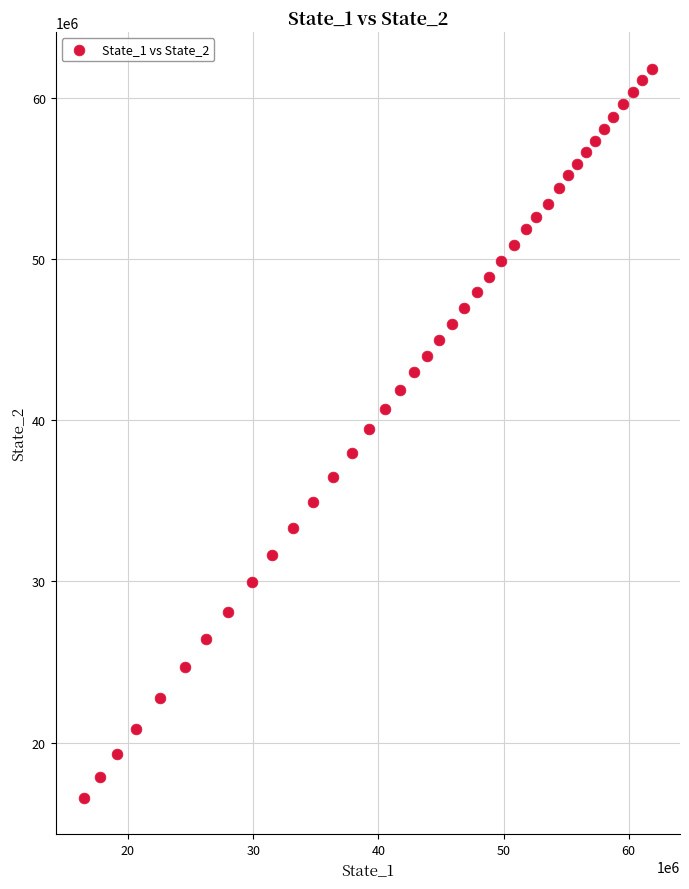

What is the range of Y values (max minus min)?

45253571.5